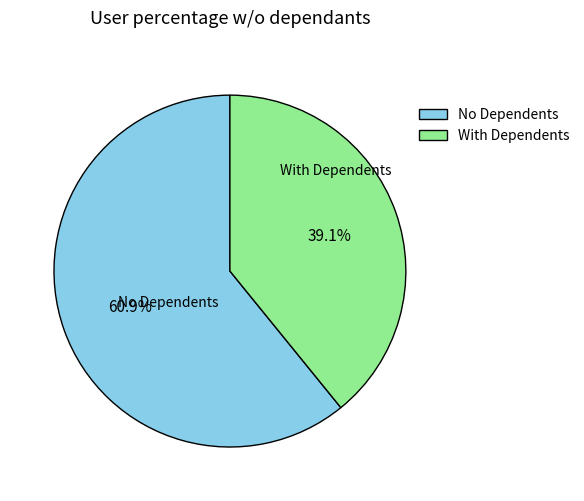

To the nearest percent, what is the average slice percentage?

50%